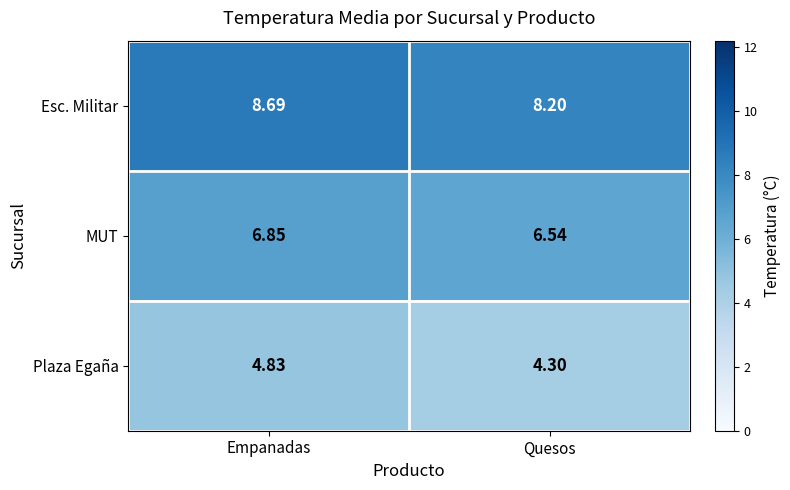

What is the difference between the highest and lowest values at Empanadas?

3.9